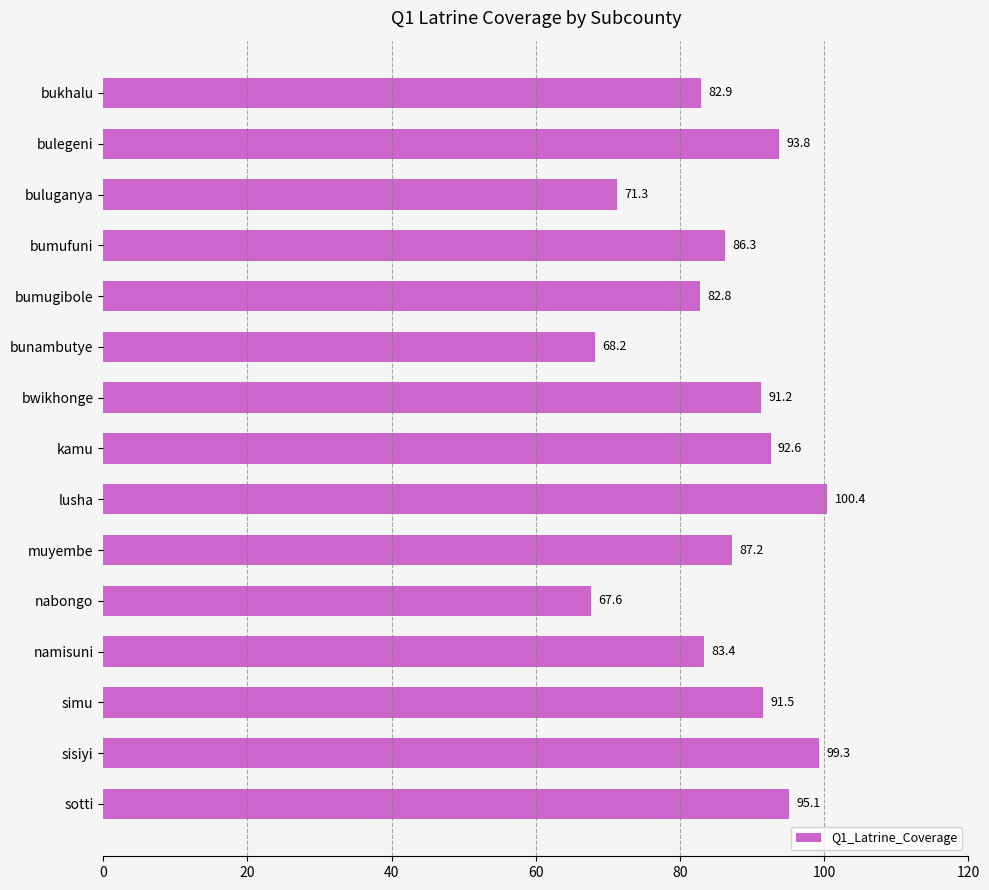

Where is the data nearest to the value 84?

namisuni